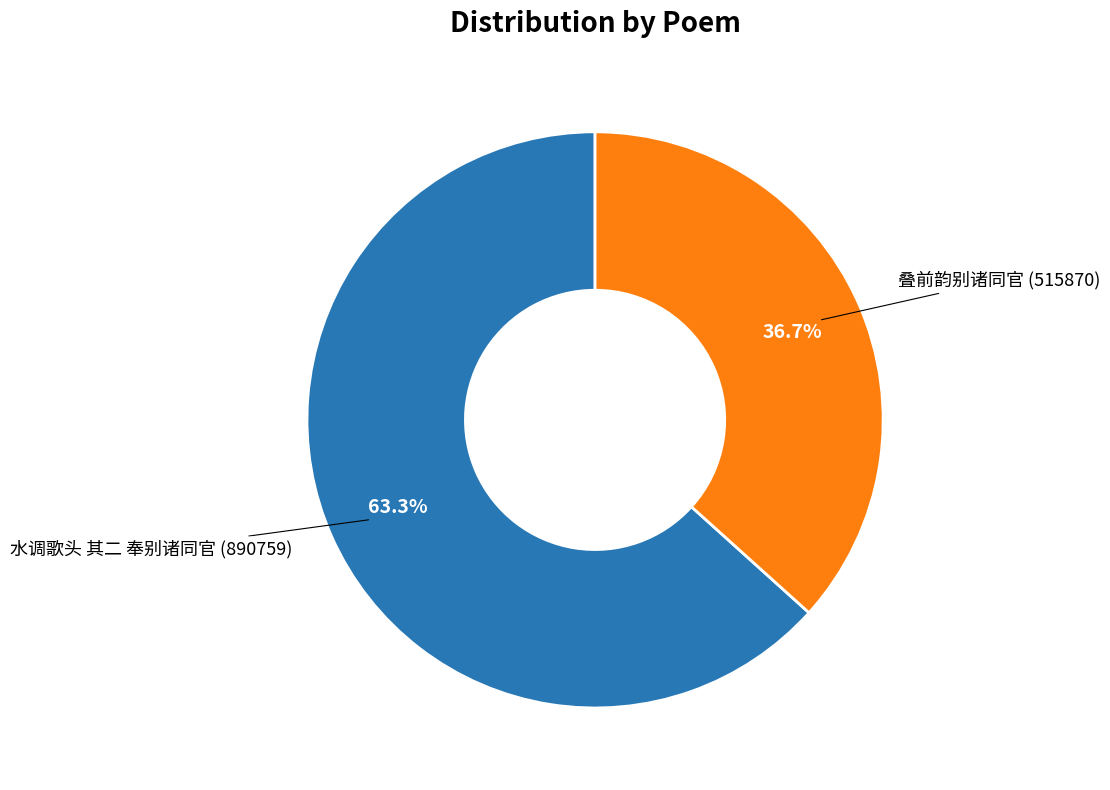

Count the number of slices in the pie.

2